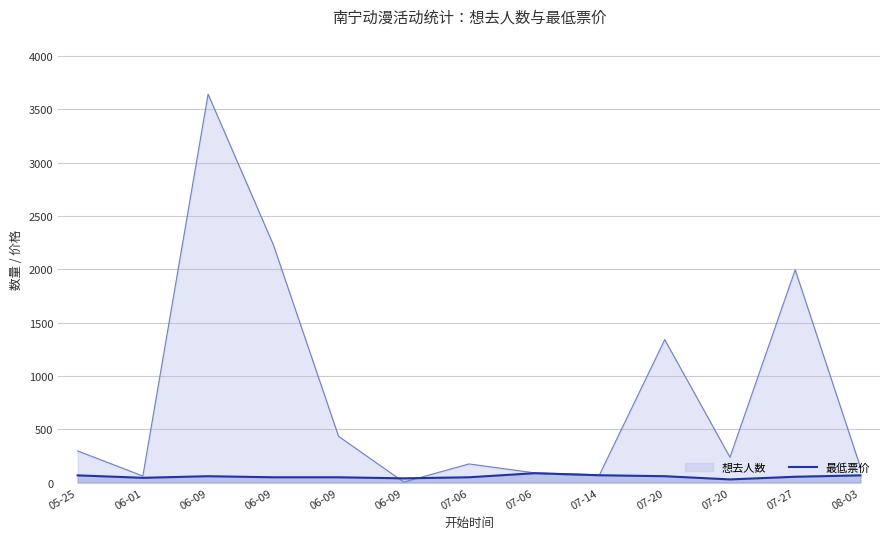

Reading right to left, what are all the values shown in this chart?

08-03=68	07-27=55	07-20=30	07-20=60	07-14=69	07-06=88	07-06=50	06-09=40	06-09=50	06-09=50	06-09=60	06-01=45	05-25=68